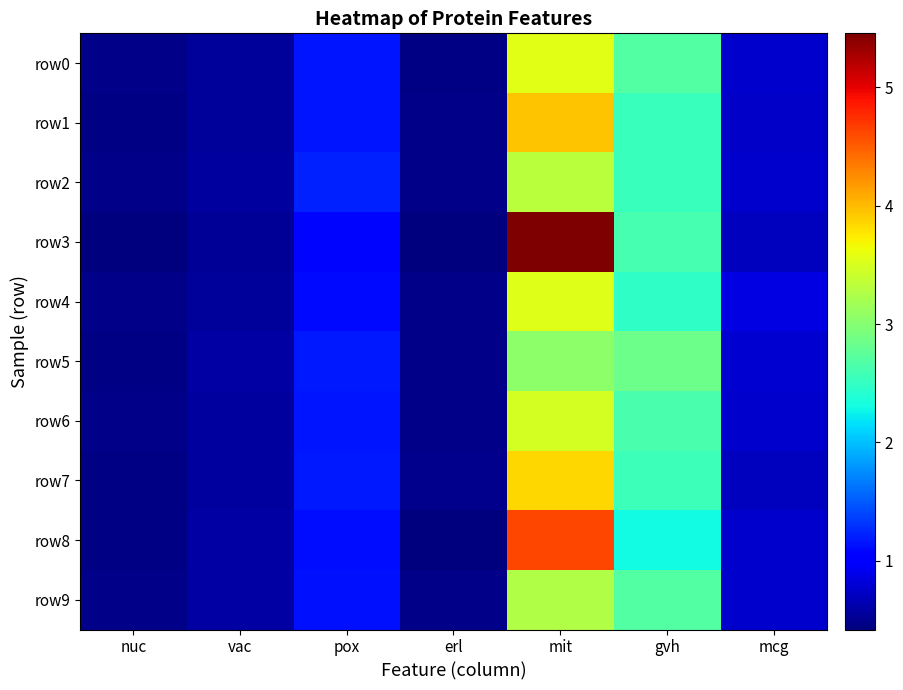

Reading left to right, what are all the values shown in this chart?

row0: nuc=0.5	vac=0.6	pox=1.2	erl=0.5	mit=3.6	gvh=2.7	mcg=0.8
row1: nuc=0.4	vac=0.5	pox=1.2	erl=0.5	mit=4.0	gvh=2.5	mcg=0.7
row2: nuc=0.5	vac=0.6	pox=1.2	erl=0.5	mit=3.3	gvh=2.5	mcg=0.8
row3: nuc=0.4	vac=0.5	pox=1.1	erl=0.4	mit=5.5	gvh=2.6	mcg=0.7
row4: nuc=0.5	vac=0.6	pox=1.1	erl=0.5	mit=3.5	gvh=2.5	mcg=0.9
row5: nuc=0.5	vac=0.6	pox=1.2	erl=0.5	mit=3.0	gvh=2.9	mcg=0.8
row6: nuc=0.5	vac=0.6	pox=1.2	erl=0.5	mit=3.5	gvh=2.6	mcg=0.8
row7: nuc=0.4	vac=0.6	pox=1.2	erl=0.5	mit=3.9	gvh=2.6	mcg=0.7
row8: nuc=0.5	vac=0.6	pox=1.1	erl=0.4	mit=4.6	gvh=2.3	mcg=0.8
row9: nuc=0.5	vac=0.6	pox=1.1	erl=0.5	mit=3.3	gvh=2.7	mcg=0.8